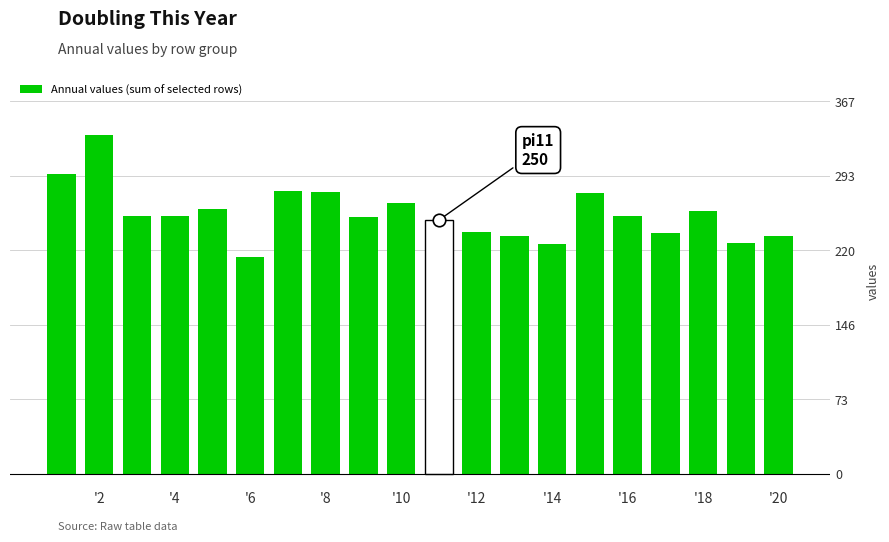

What is the average value?

256